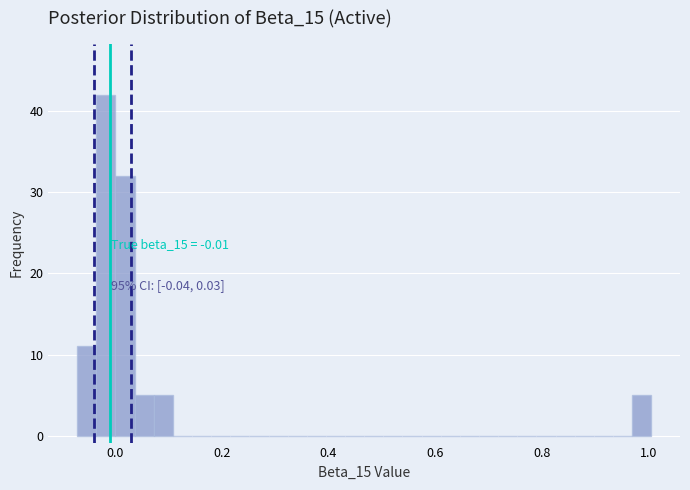

Read against the x-axis, roughly where is the centre of the tallest bar?

-0.02